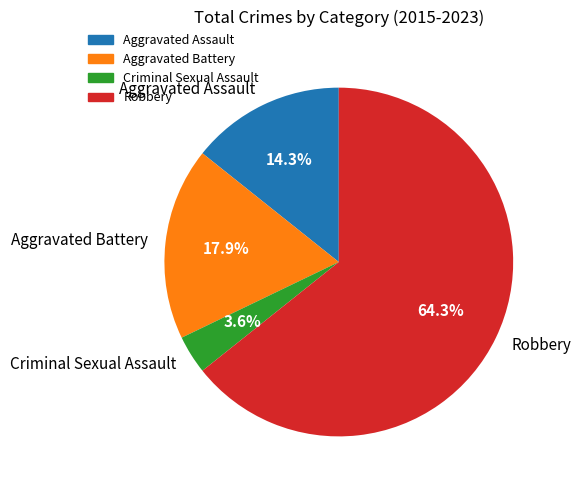

Is the sum of Robbery and Criminal Sexual Assault greater than half?

Yes